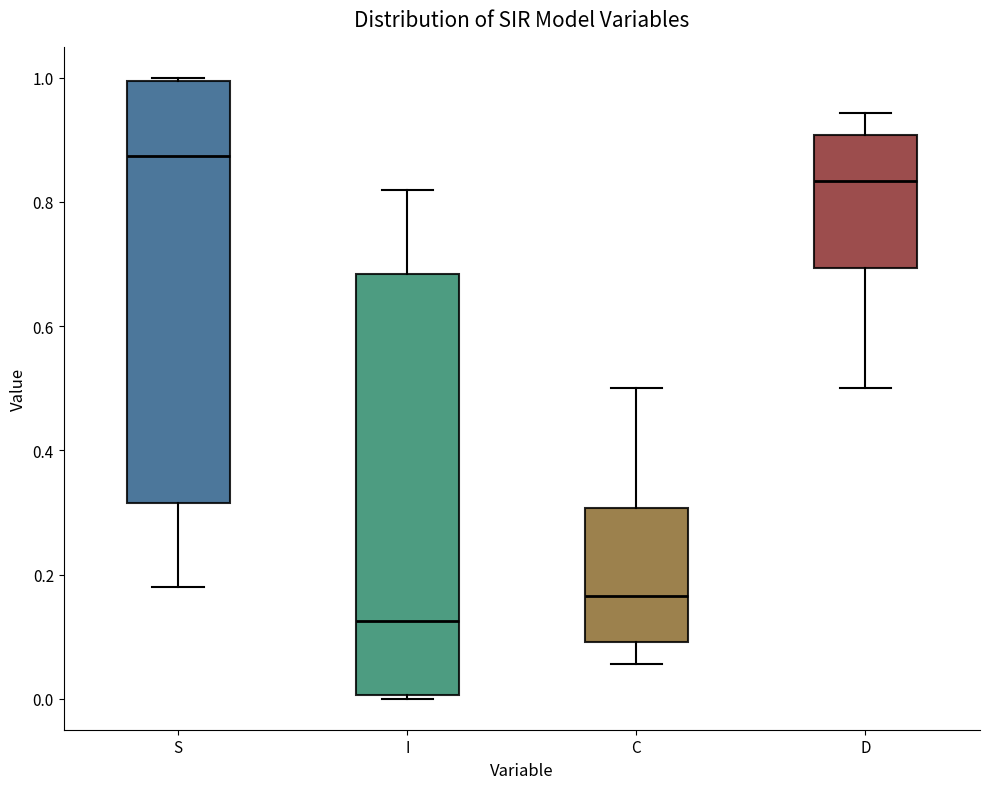

Where does the upper whisker of the box for D end on the y-axis? The values are not printed on the chart, so give them approximately, as read against the axis.

0.94